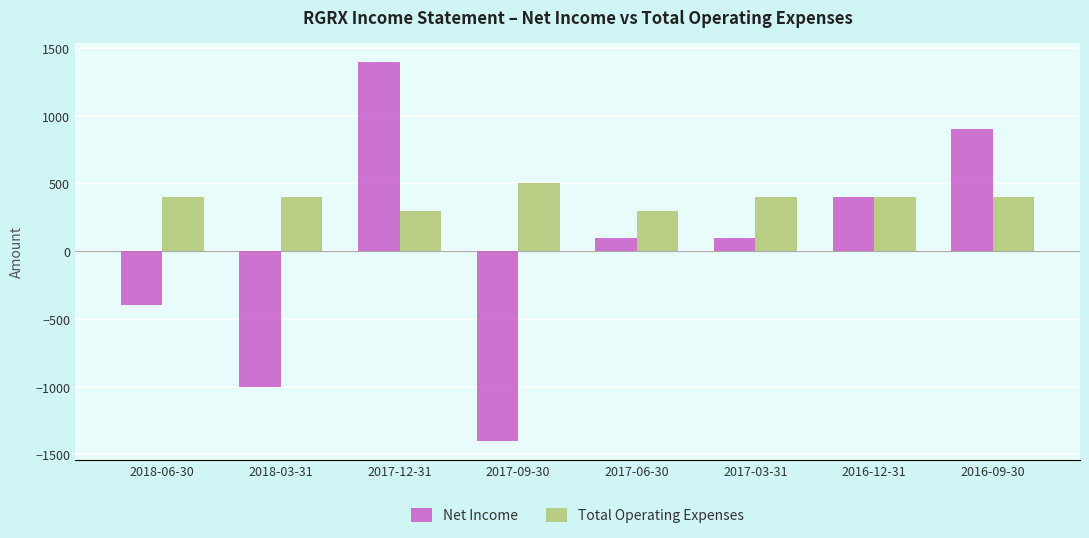

What is the greatest value displayed?

1400